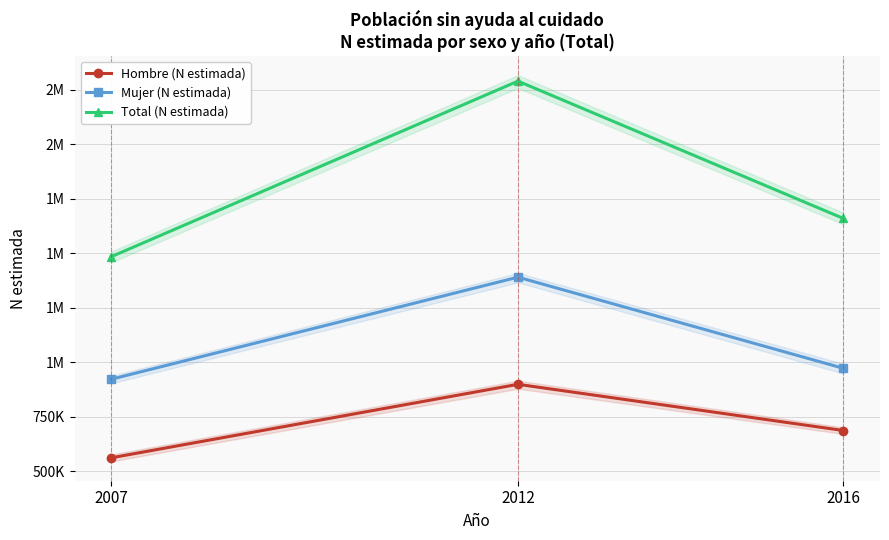

What is the difference between the highest and lowest values at 2016?

972242